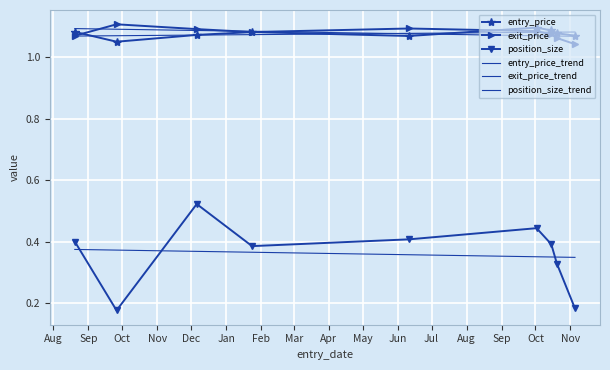

Reading left to right, transcribe all the data shown in this chart.

entry_price: 1.1	1.1	1.1	1.1	1.1	1.1	1.1	1.1	1.1
exit_price: 1.1	1.1	1.1	1.1	1.1	1.1	1.1	1.1	1.0
position_size: 0.4	0.2	0.5	0.4	0.4	0.4	0.4	0.3	0.2
entry_price_trend: 1.1	1.1	1.1	1.1	1.1	1.1	1.1	1.1	1.1
exit_price_trend: 1.1	1.1	1.1	1.1	1.1	1.1	1.1	1.1	1.1
position_size_trend: 0.4	0.4	0.4	0.4	0.4	0.4	0.3	0.3	0.3